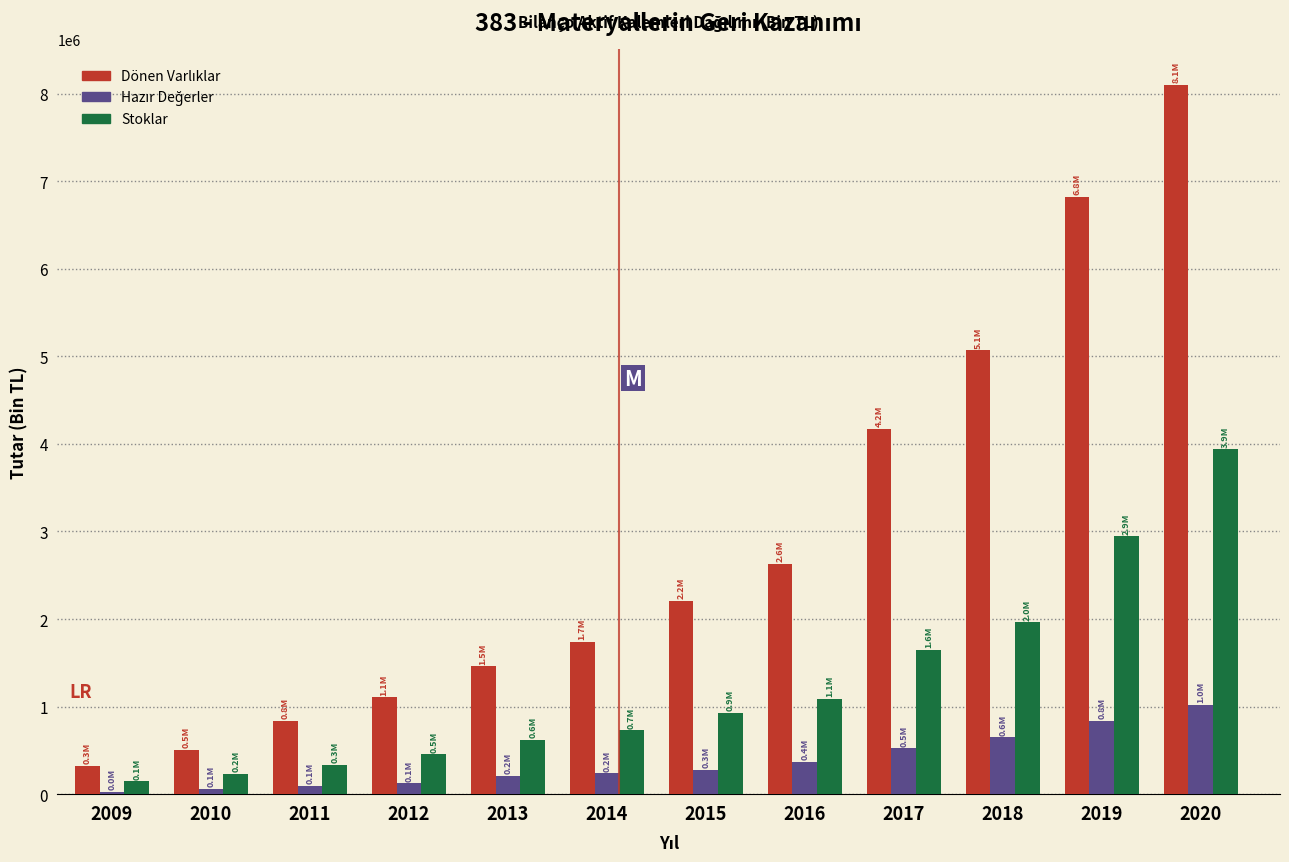

What is the total value across all series at 2013?

2293125.4